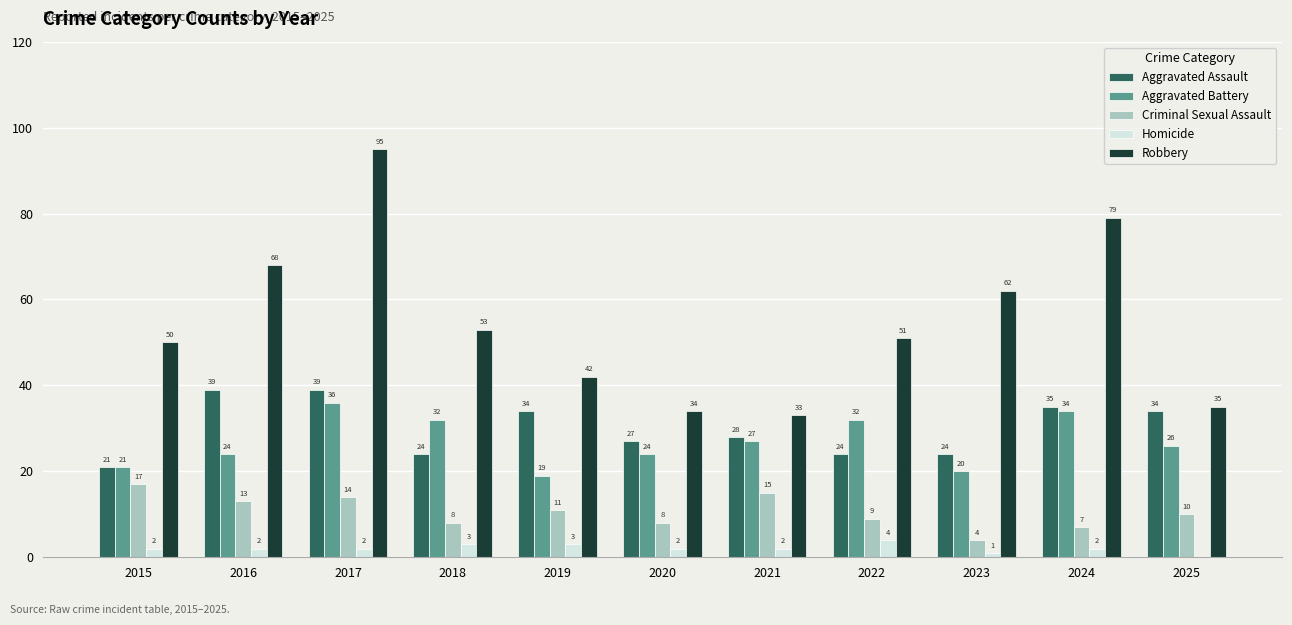

The value of Robbery at 2020 is 34. True or false?

True